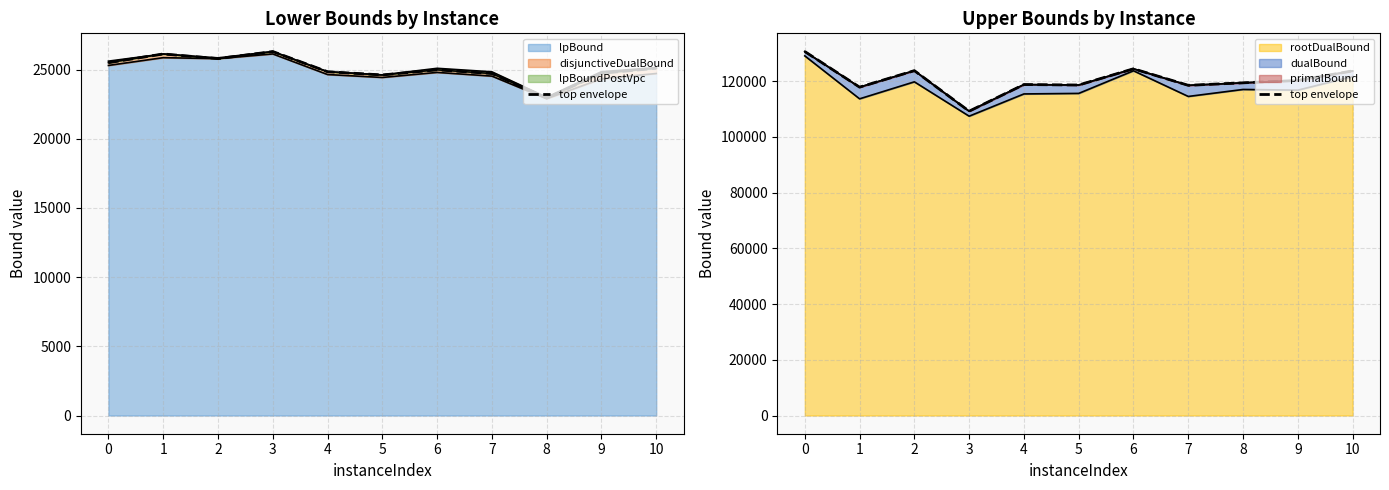

What is the difference between the maximum and minimum values?

21396.8